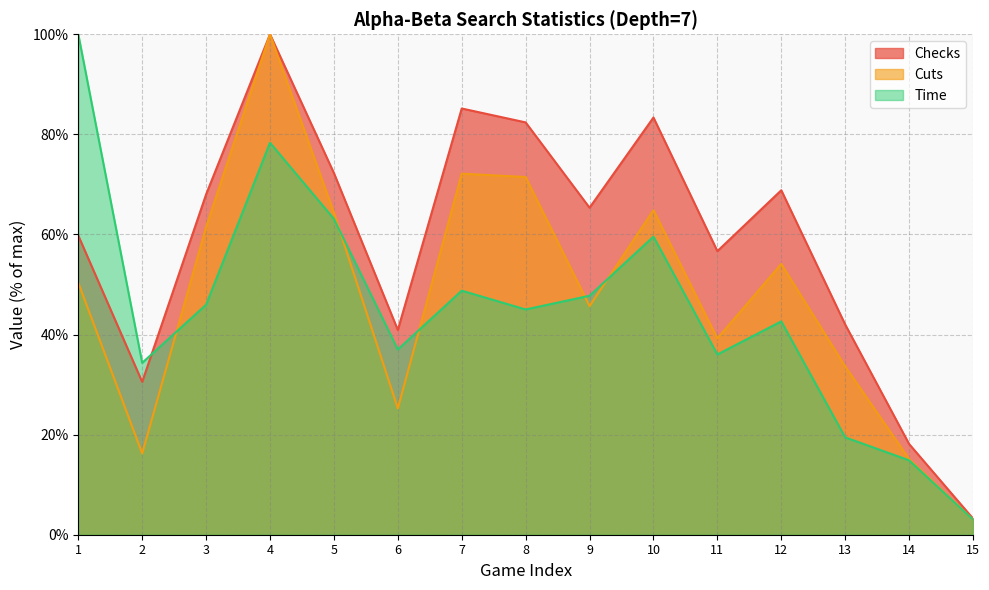

How many times do Cuts and Time cross each other?

5